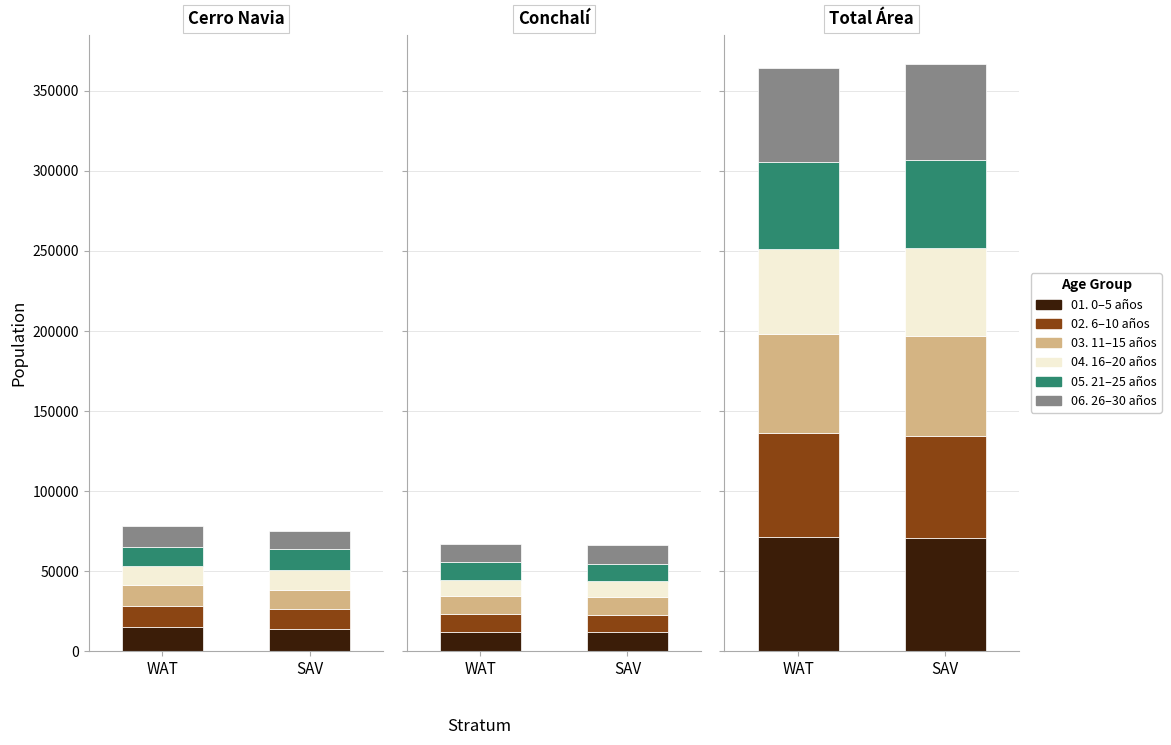

Which category has the highest value across all series?

WAT